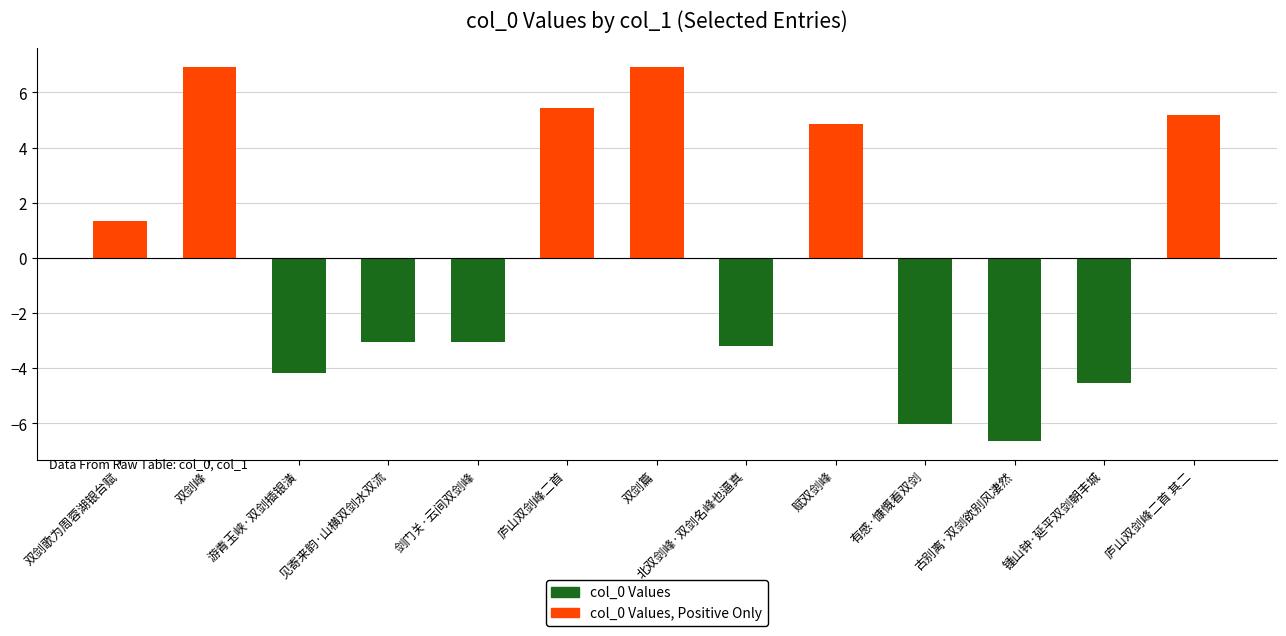

Reading right to left, transcribe all the data shown in this chart.

col_0 Values: 5.2	-4.6	-6.6	-6.0	4.9	-3.2	6.9	5.4	-3.0	-3.0	-4.2	6.9	1.3
col_0 Values, Positive Only: 5.2	0.0	0.0	0.0	4.9	0.0	6.9	5.4	0.0	0.0	0.0	6.9	1.3